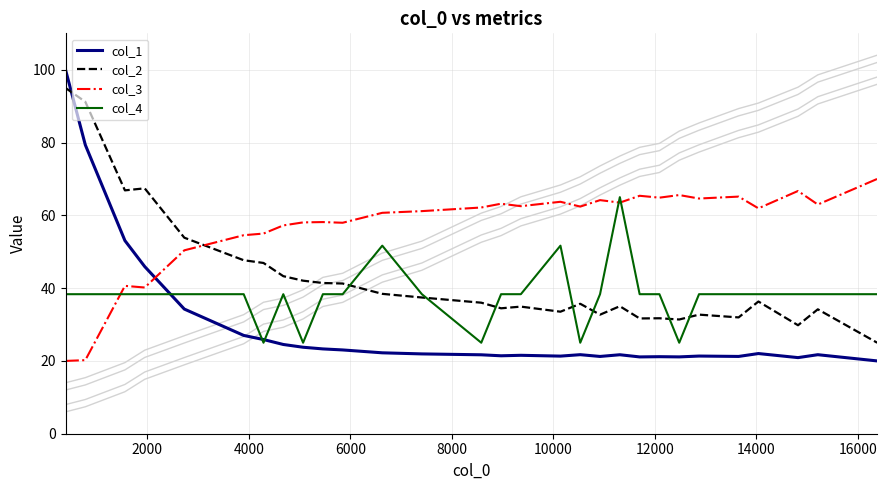

What is the maximum value for col_2?

95.0